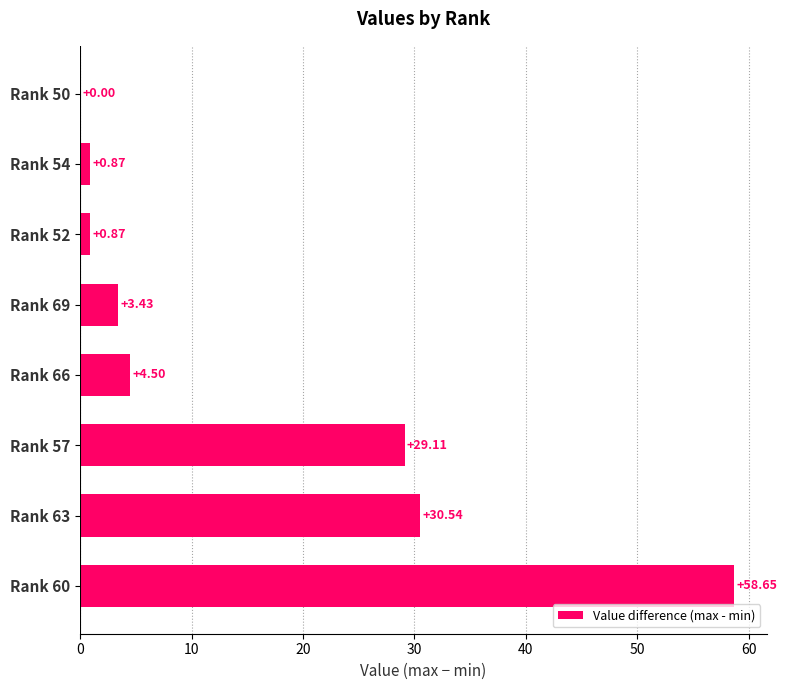

Which has a higher value, Rank 50 or Rank 63?

Rank 63